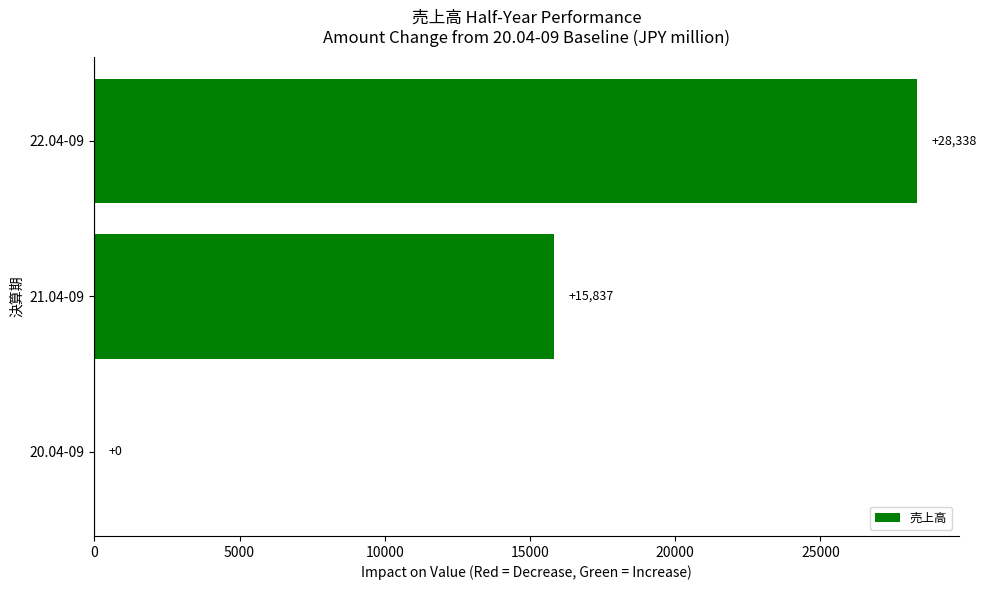

What is the average value?

14725